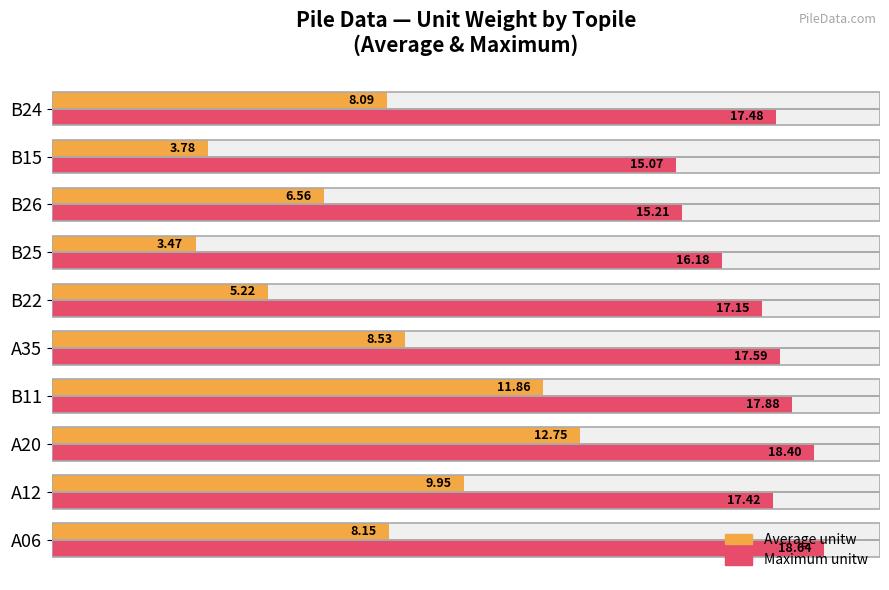

Is it true that Average unitw equals 17.0 at A20?

False